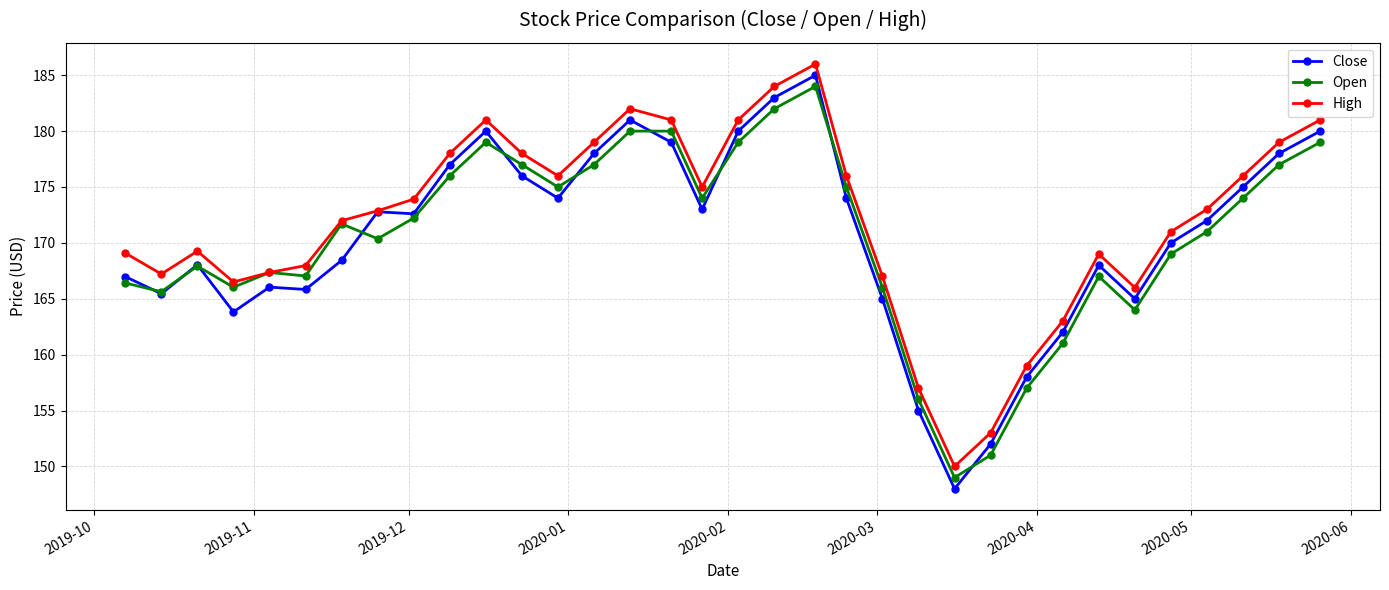

True or false: Open has more than 1 points higher than both neighbors.

True